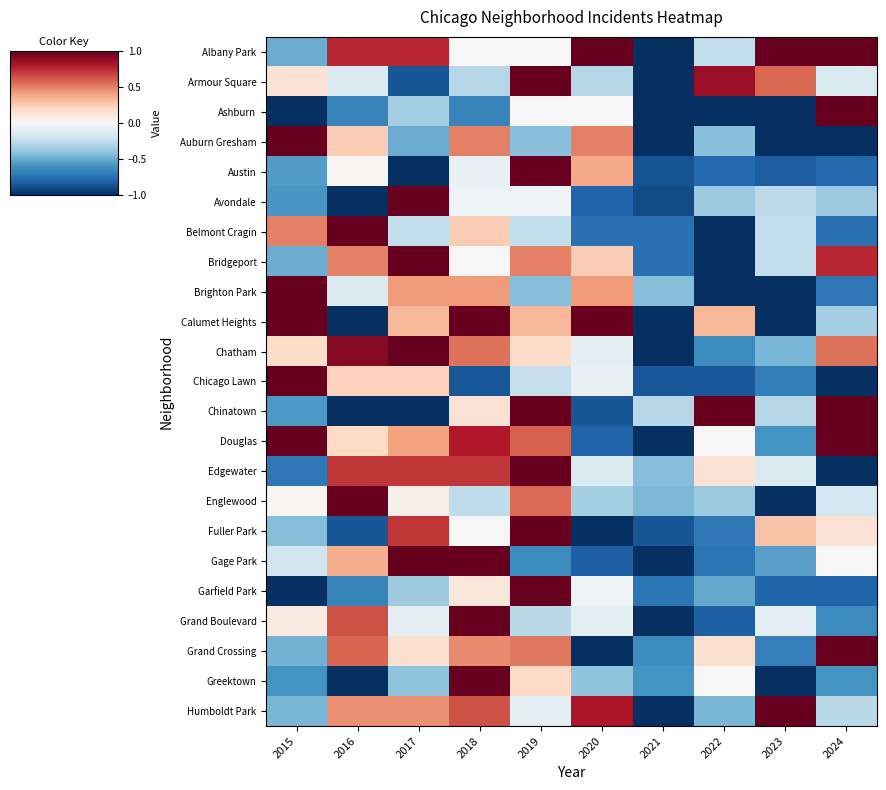

Reading right to left, what are all the values shown in this chart?

Albany Park: 2024=1.0	2023=1.0	2022=-0.2	2021=-1.0	2020=1.0	2019=0.0	2018=0.0	2017=0.8	2016=0.8	2015=-0.5
Armour Square: 2024=-0.1	2023=0.6	2022=0.9	2021=-1.0	2020=-0.3	2019=1.0	2018=-0.3	2017=-0.9	2016=-0.1	2015=0.1
Ashburn: 2024=1.0	2023=-1.0	2022=-1.0	2021=-1.0	2020=0.0	2019=0.0	2018=-0.7	2017=-0.3	2016=-0.7	2015=-1.0
Auburn Gresham: 2024=-1.0	2023=-1.0	2022=-0.4	2021=-1.0	2020=0.5	2019=-0.4	2018=0.5	2017=-0.5	2016=0.2	2015=1.0
Austin: 2024=-0.8	2023=-0.8	2022=-0.8	2021=-0.9	2020=0.4	2019=1.0	2018=-0.1	2017=-1.0	2016=0.0	2015=-0.6
Avondale: 2024=-0.4	2023=-0.3	2022=-0.4	2021=-0.9	2020=-0.8	2019=-0.1	2018=-0.1	2017=1.0	2016=-1.0	2015=-0.6
Belmont Cragin: 2024=-0.8	2023=-0.2	2022=-1.0	2021=-0.8	2020=-0.8	2019=-0.2	2018=0.2	2017=-0.2	2016=1.0	2015=0.5
Bridgeport: 2024=0.8	2023=-0.2	2022=-1.0	2021=-0.8	2020=0.2	2019=0.5	2018=0.0	2017=1.0	2016=0.5	2015=-0.5
Brighton Park: 2024=-0.7	2023=-1.0	2022=-1.0	2021=-0.4	2020=0.4	2019=-0.4	2018=0.4	2017=0.4	2016=-0.1	2015=1.0
Calumet Heights: 2024=-0.3	2023=-1.0	2022=0.3	2021=-1.0	2020=1.0	2019=0.3	2018=1.0	2017=0.3	2016=-1.0	2015=1.0
Chatham: 2024=0.5	2023=-0.5	2022=-0.6	2021=-1.0	2020=-0.1	2019=0.2	2018=0.5	2017=1.0	2016=0.9	2015=0.2
Chicago Lawn: 2024=-1.0	2023=-0.7	2022=-0.8	2021=-0.8	2020=-0.1	2019=-0.2	2018=-0.8	2017=0.2	2016=0.2	2015=1.0
Chinatown: 2024=1.0	2023=-0.3	2022=1.0	2021=-0.3	2020=-0.9	2019=1.0	2018=0.1	2017=-1.0	2016=-1.0	2015=-0.6
Douglas: 2024=1.0	2023=-0.6	2022=0.0	2021=-1.0	2020=-0.8	2019=0.6	2018=0.8	2017=0.4	2016=0.2	2015=1.0
Edgewater: 2024=-1.0	2023=-0.1	2022=0.1	2021=-0.4	2020=-0.1	2019=1.0	2018=0.7	2017=0.7	2016=0.7	2015=-0.7
Englewood: 2024=-0.2	2023=-1.0	2022=-0.4	2021=-0.5	2020=-0.3	2019=0.6	2018=-0.3	2017=0.1	2016=1.0	2015=0.0
Fuller Park: 2024=0.1	2023=0.3	2022=-0.7	2021=-0.9	2020=-1.0	2019=1.0	2018=0.0	2017=0.7	2016=-0.9	2015=-0.4
Gage Park: 2024=0.0	2023=-0.5	2022=-0.7	2021=-1.0	2020=-0.8	2019=-0.6	2018=1.0	2017=1.0	2016=0.4	2015=-0.2
Garfield Park: 2024=-0.8	2023=-0.8	2022=-0.5	2021=-0.7	2020=-0.0	2019=1.0	2018=0.1	2017=-0.4	2016=-0.7	2015=-1.0
Grand Boulevard: 2024=-0.6	2023=-0.1	2022=-0.8	2021=-1.0	2020=-0.1	2019=-0.3	2018=1.0	2017=-0.1	2016=0.6	2015=0.1
Grand Crossing: 2024=1.0	2023=-0.7	2022=0.2	2021=-0.6	2020=-1.0	2019=0.5	2018=0.5	2017=0.2	2016=0.6	2015=-0.5
Greektown: 2024=-0.6	2023=-1.0	2022=0.0	2021=-0.6	2020=-0.4	2019=0.2	2018=1.0	2017=-0.4	2016=-1.0	2015=-0.6
Humboldt Park: 2024=-0.3	2023=1.0	2022=-0.5	2021=-1.0	2020=0.8	2019=-0.1	2018=0.6	2017=0.5	2016=0.5	2015=-0.5